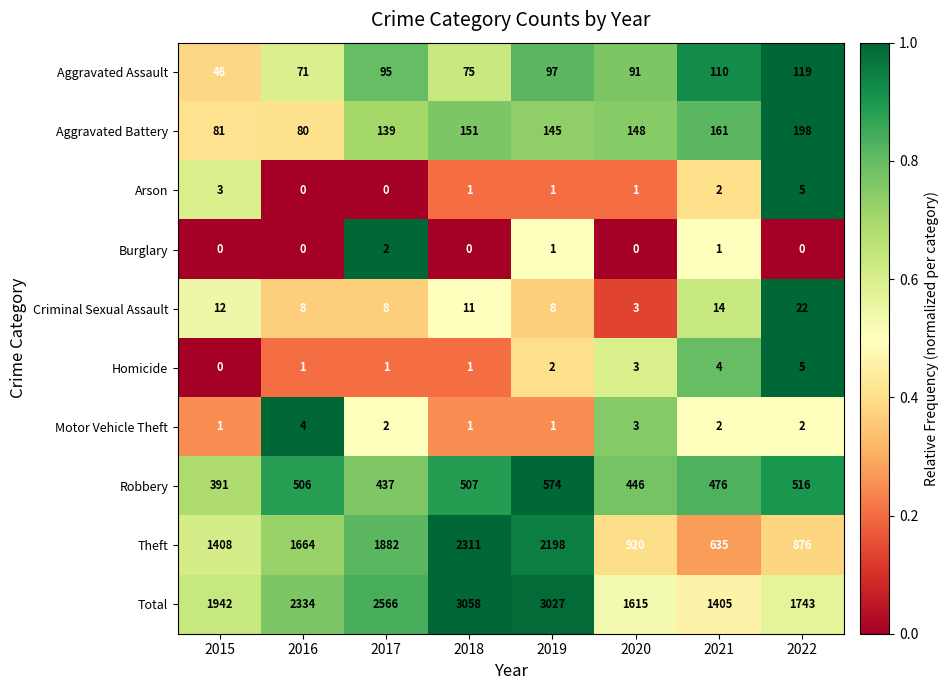

At which label does Aggravated Assault reach its minimum?

2015